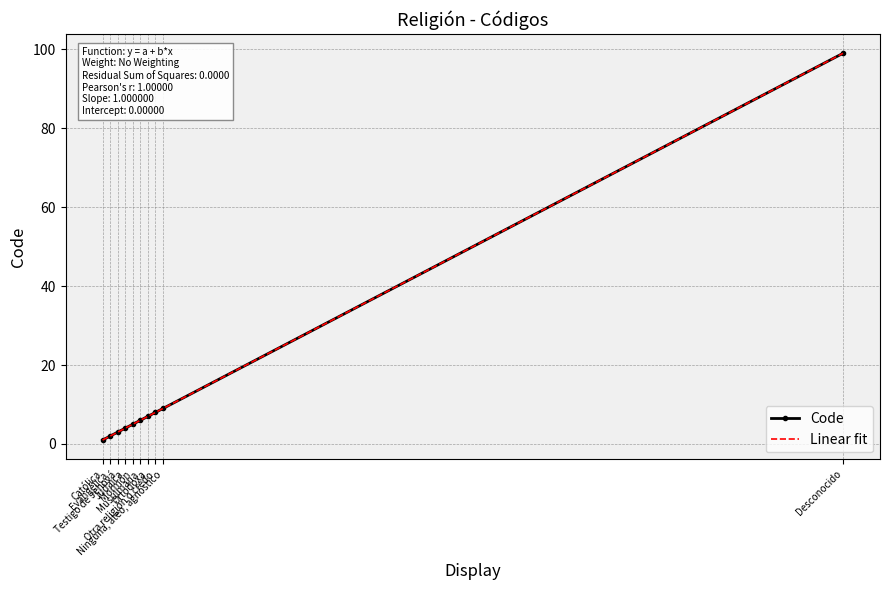

True or false: Code and Linear fit intersect in this chart.

False